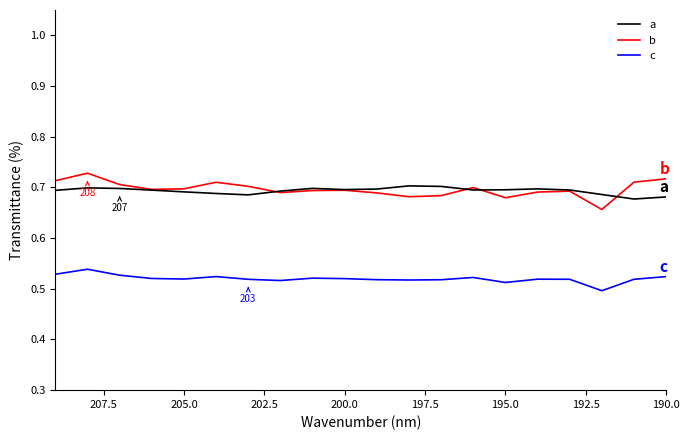

What is the approximate value of c at 195.0?

0.5